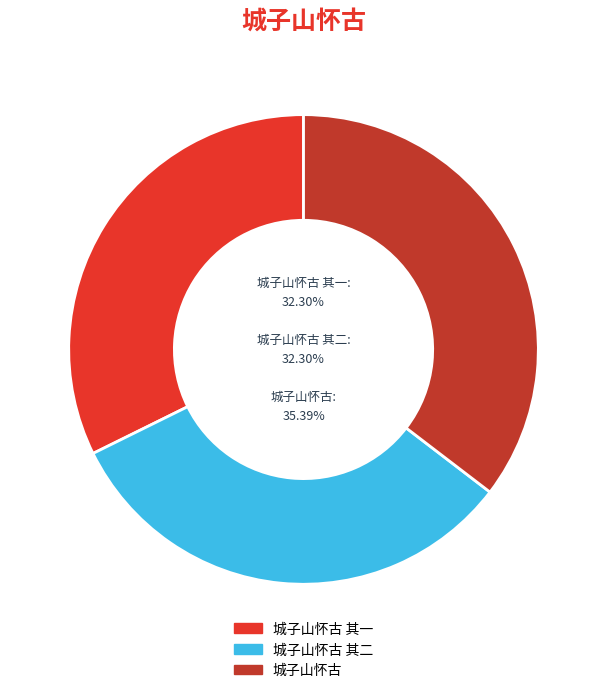

To the nearest percent, what percentage of the pie is 城子山怀古?

35%